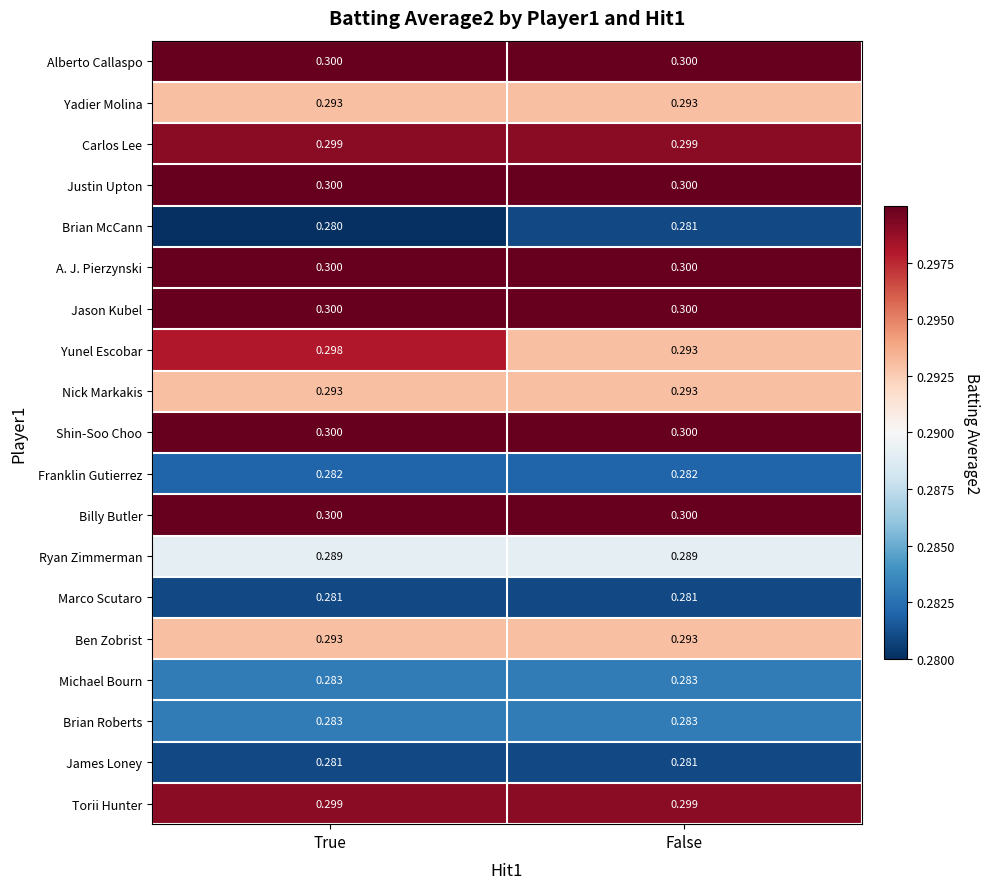

Which series has the largest range (max minus min)?

Yunel Escobar